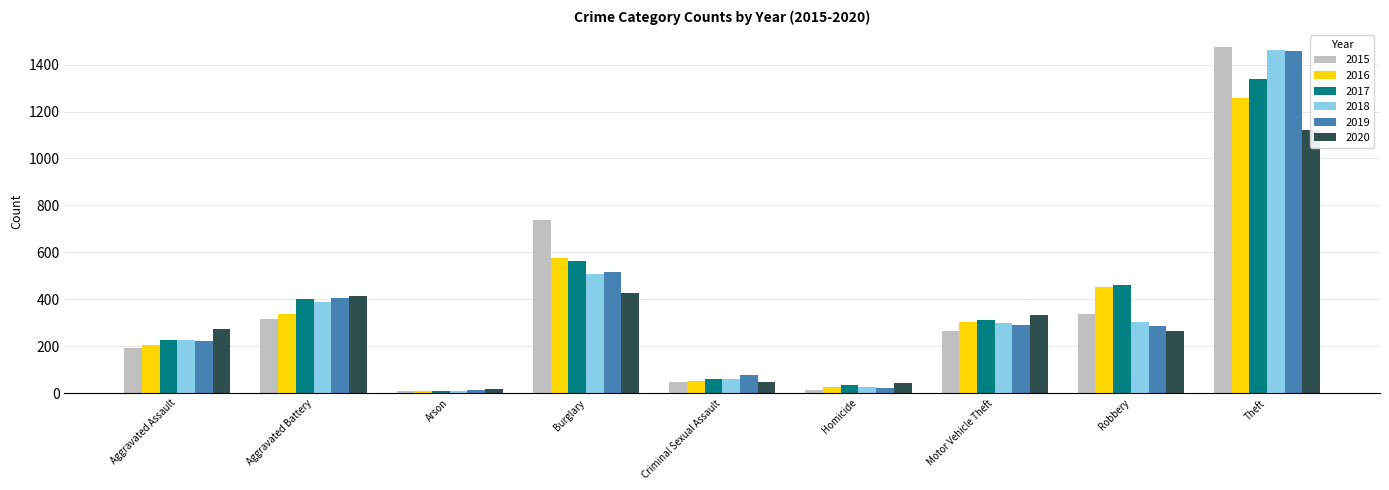

What is the value of the 2016 bar at the 1st from the left?

206